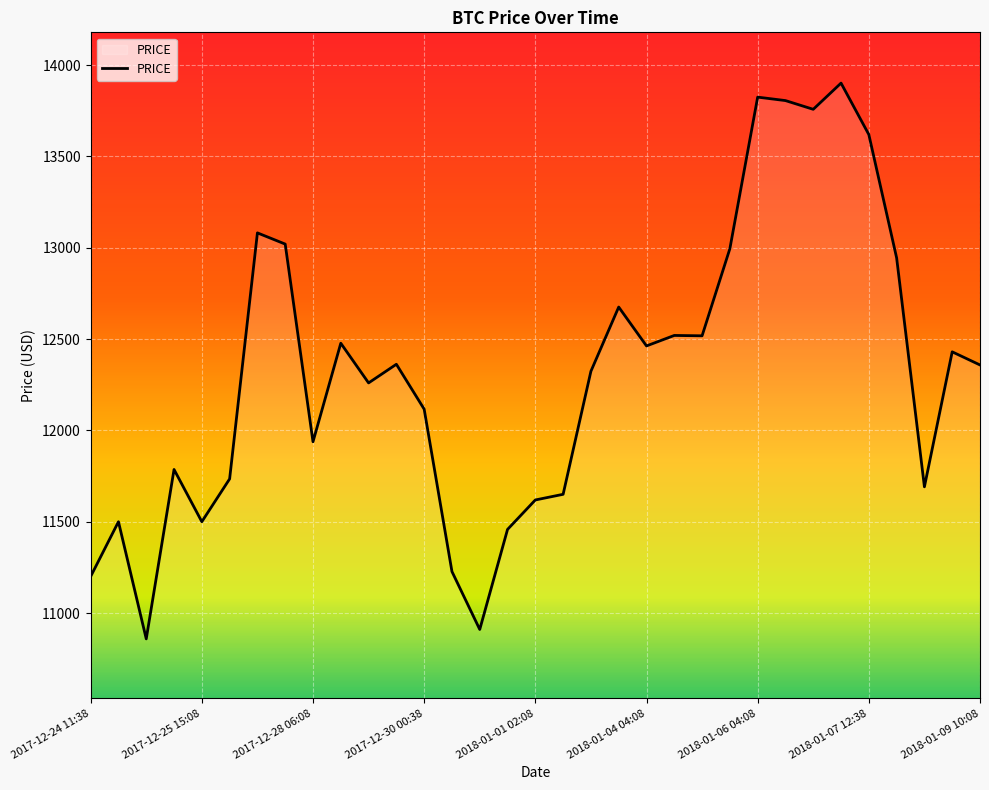

What is the maximum value shown in the chart?

13901.8